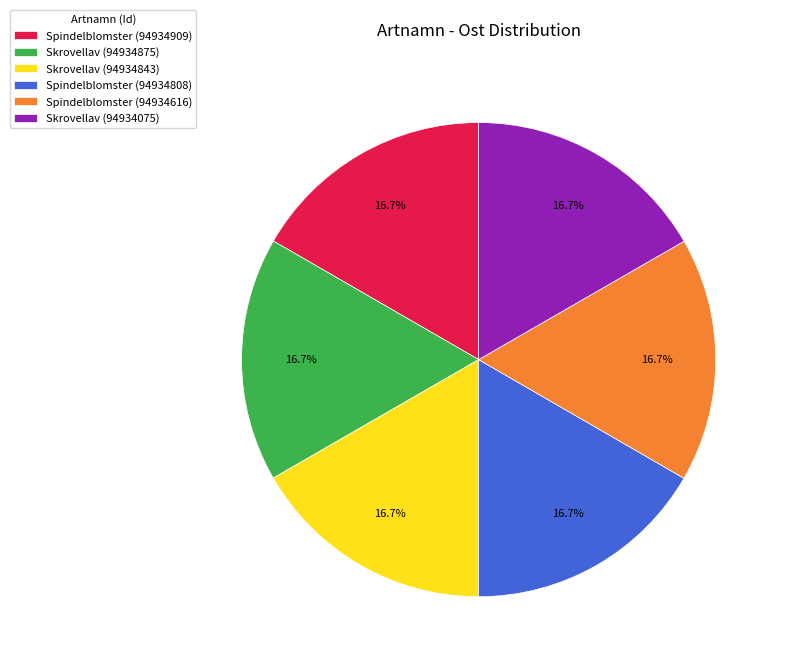

Combined, what portion of the pie is Spindelblomster (94934616) and Skrovellav (94934875)?

33.3%